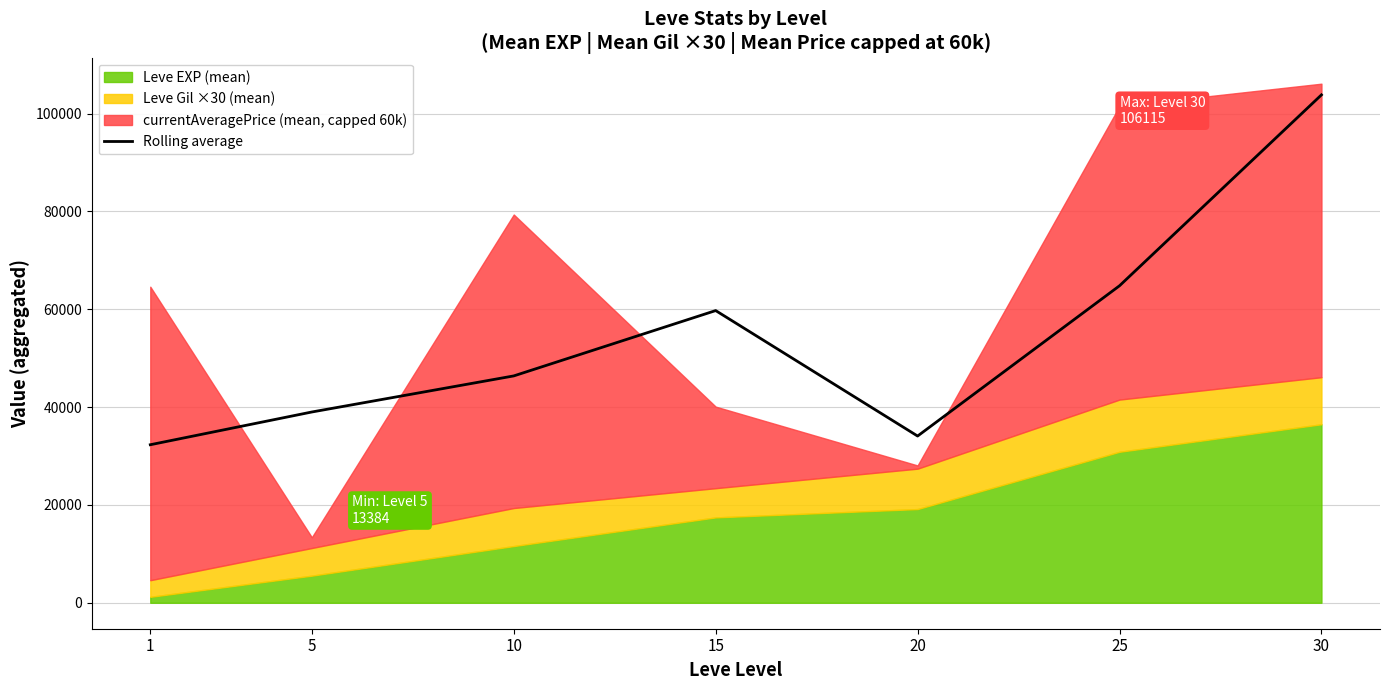

At which label is the value closest to 68066?

25